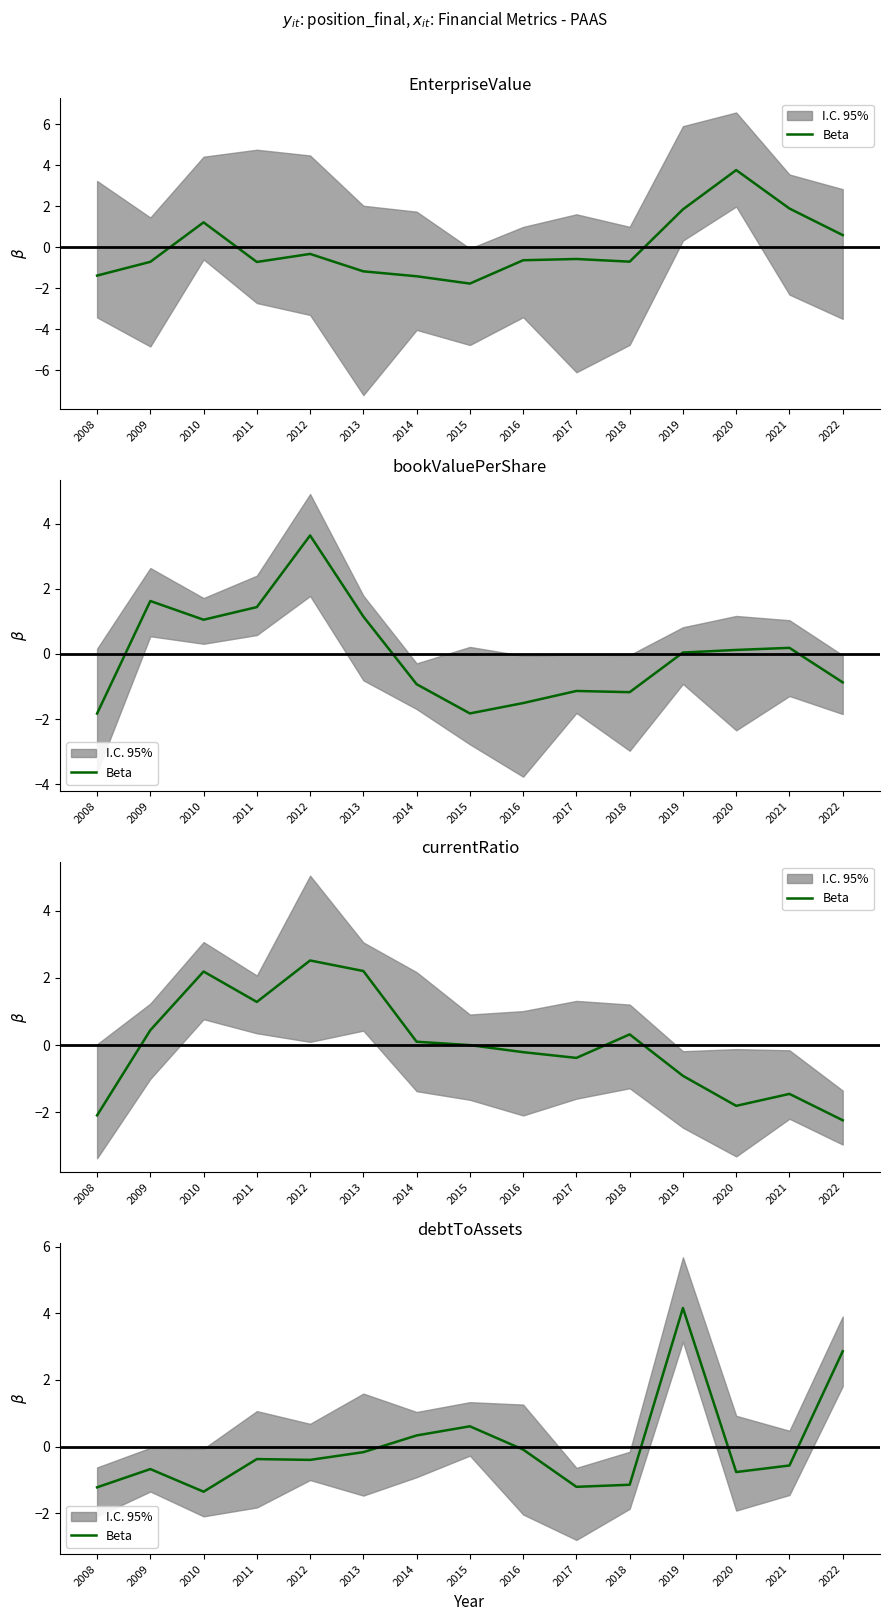

What is the sum of the values at 2018 and 2015?

-0.5